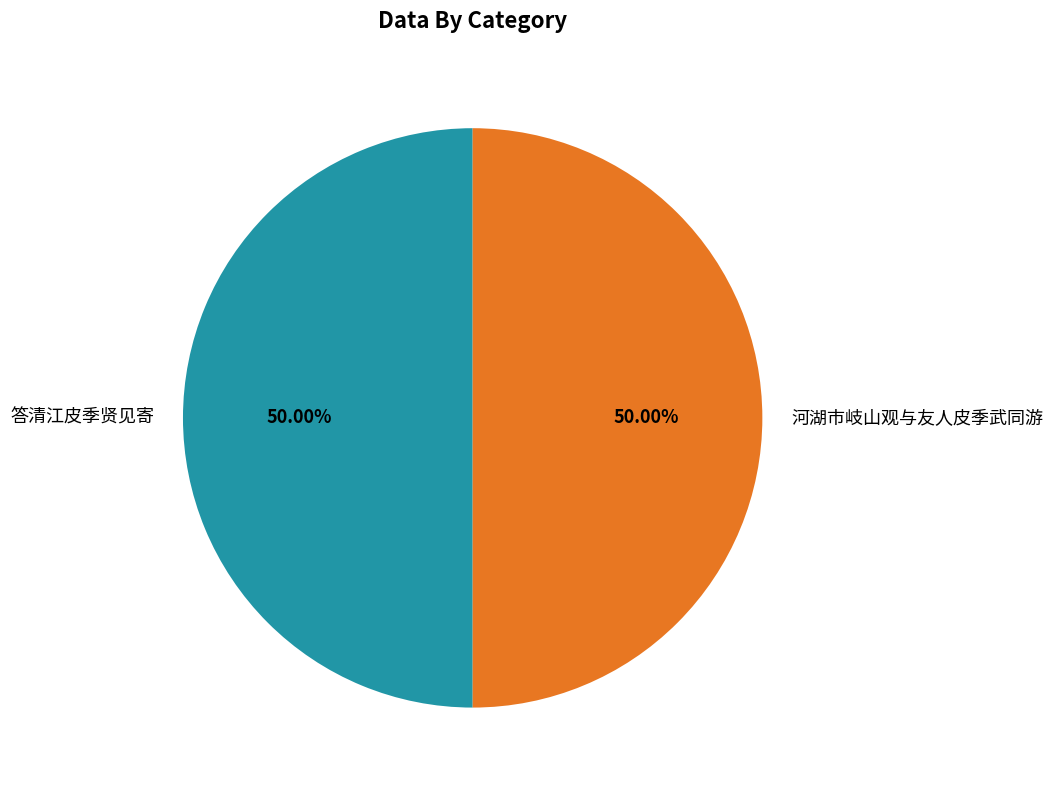

What is the ratio of the value at 答清江皮季贤见寄 to the value at 河湖市岐山观与友人皮季武同游?

1.0